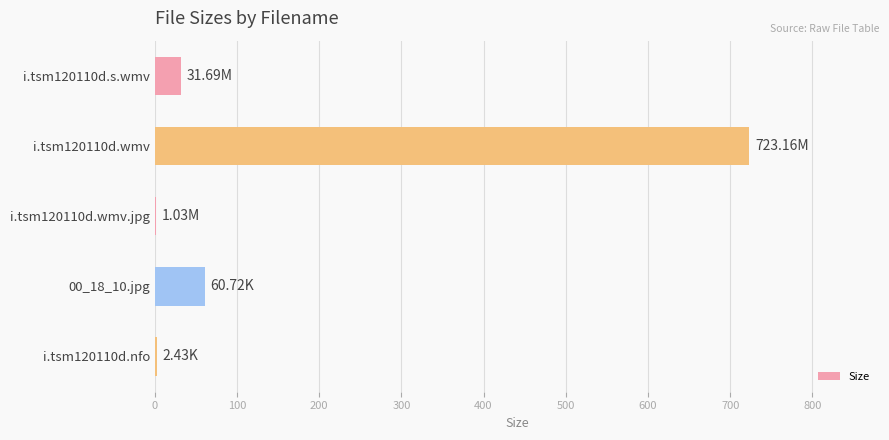

Between i.tsm120110d.wmv and i.tsm120110d.s.wmv, which is larger?

i.tsm120110d.wmv